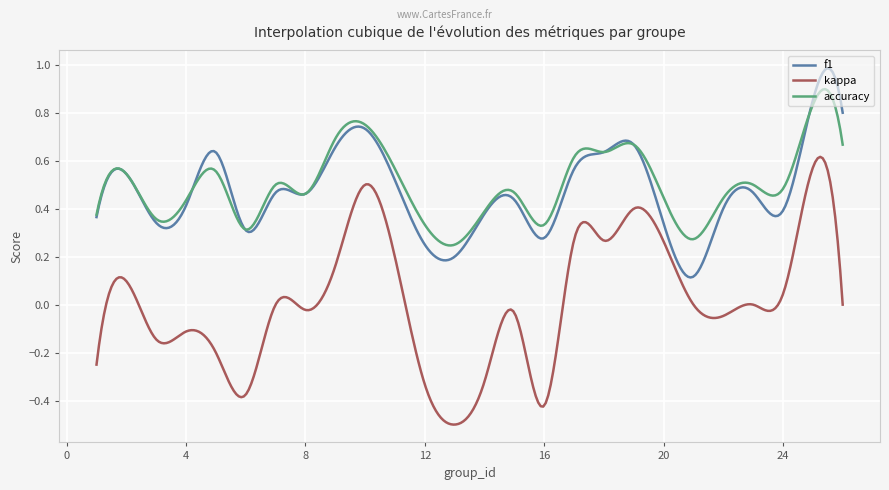

True or false: accuracy and kappa cross at least once.

False